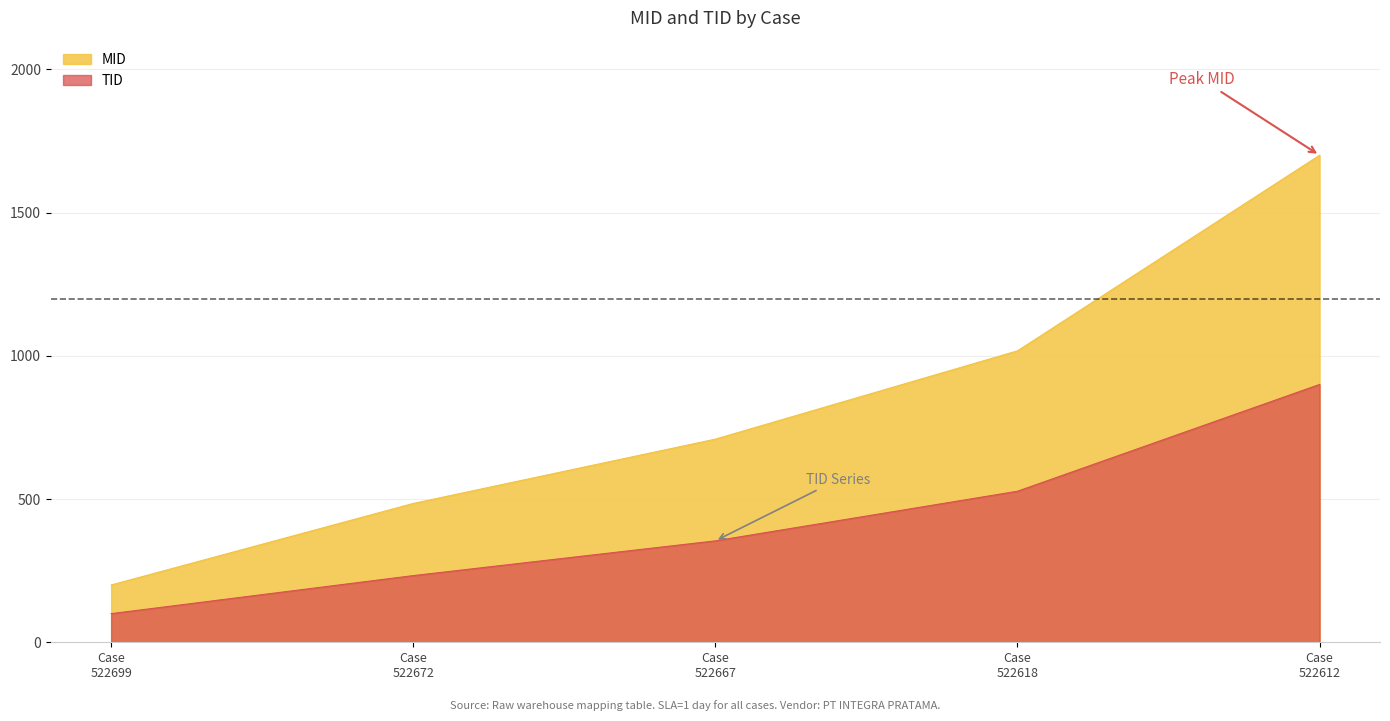

What is the value of the MID point at the 3rd from the left?

709.1